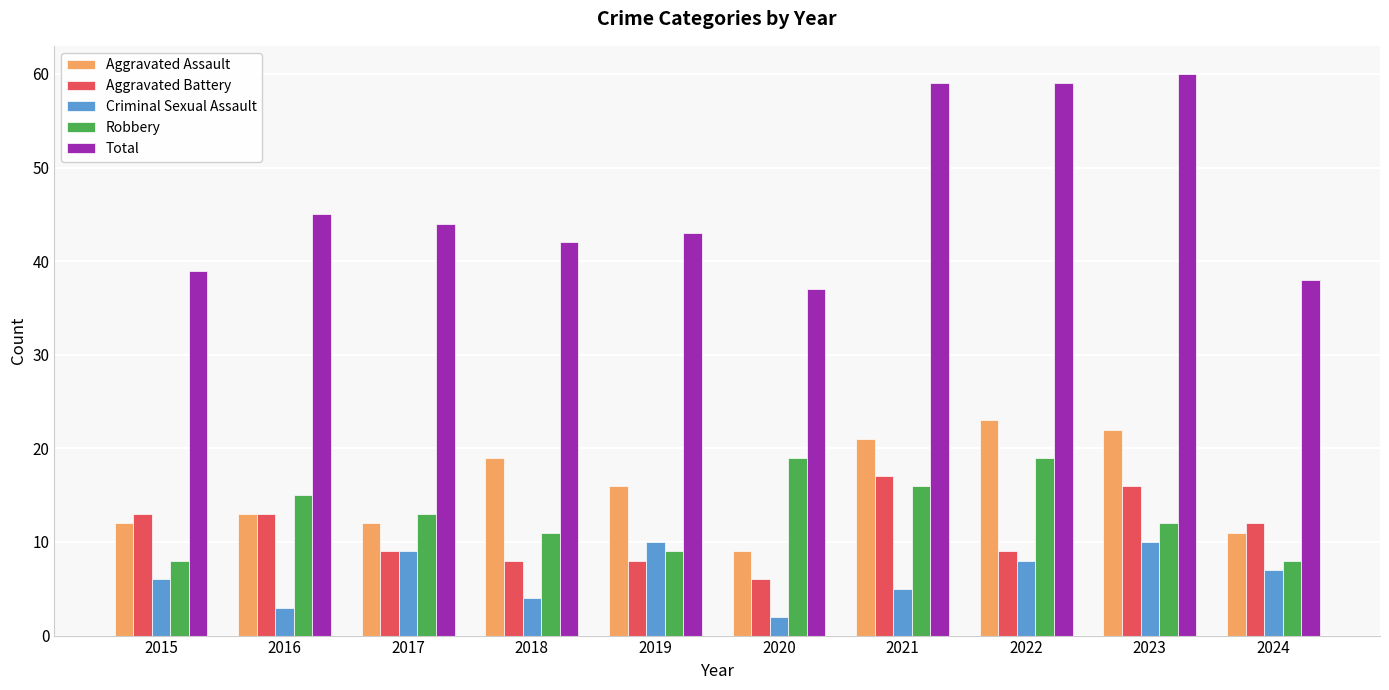

What are all the series names shown in the legend?

Aggravated Assault, Aggravated Battery, Criminal Sexual Assault, Robbery, Total